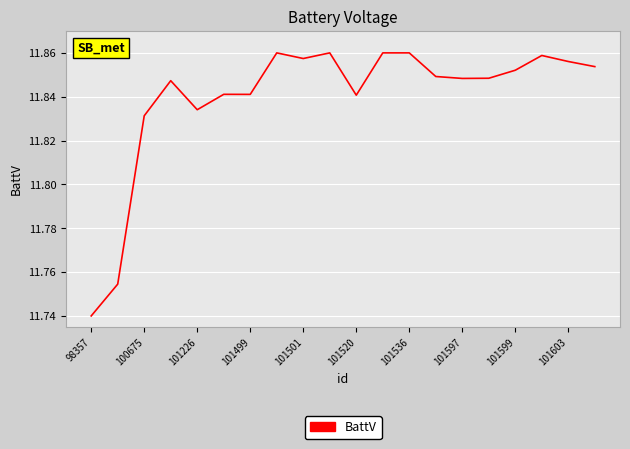

Does the chart display data point markers on the line(s)?

No